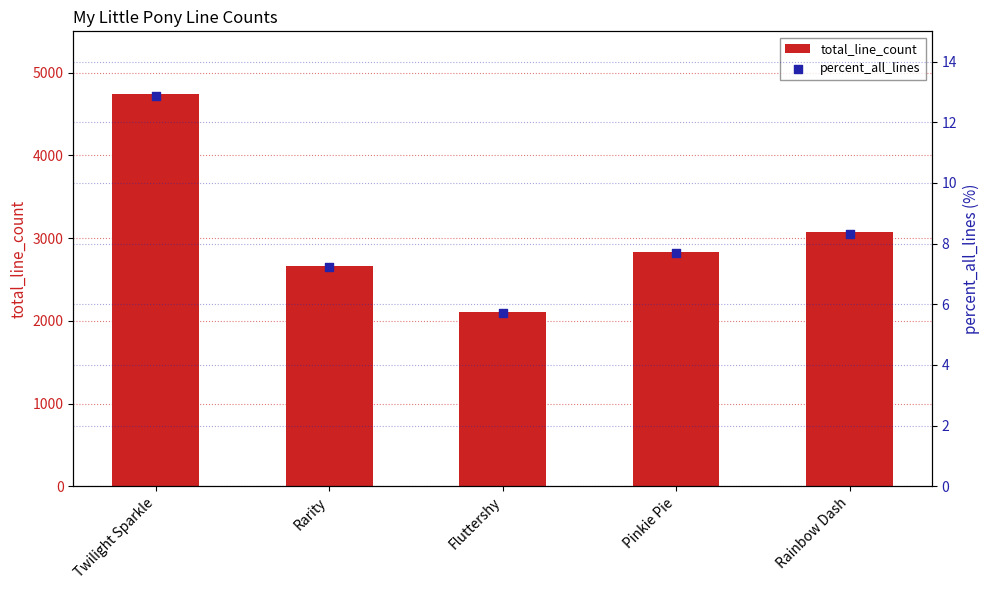

Which series reaches the maximum Y coordinate?

total_line_count